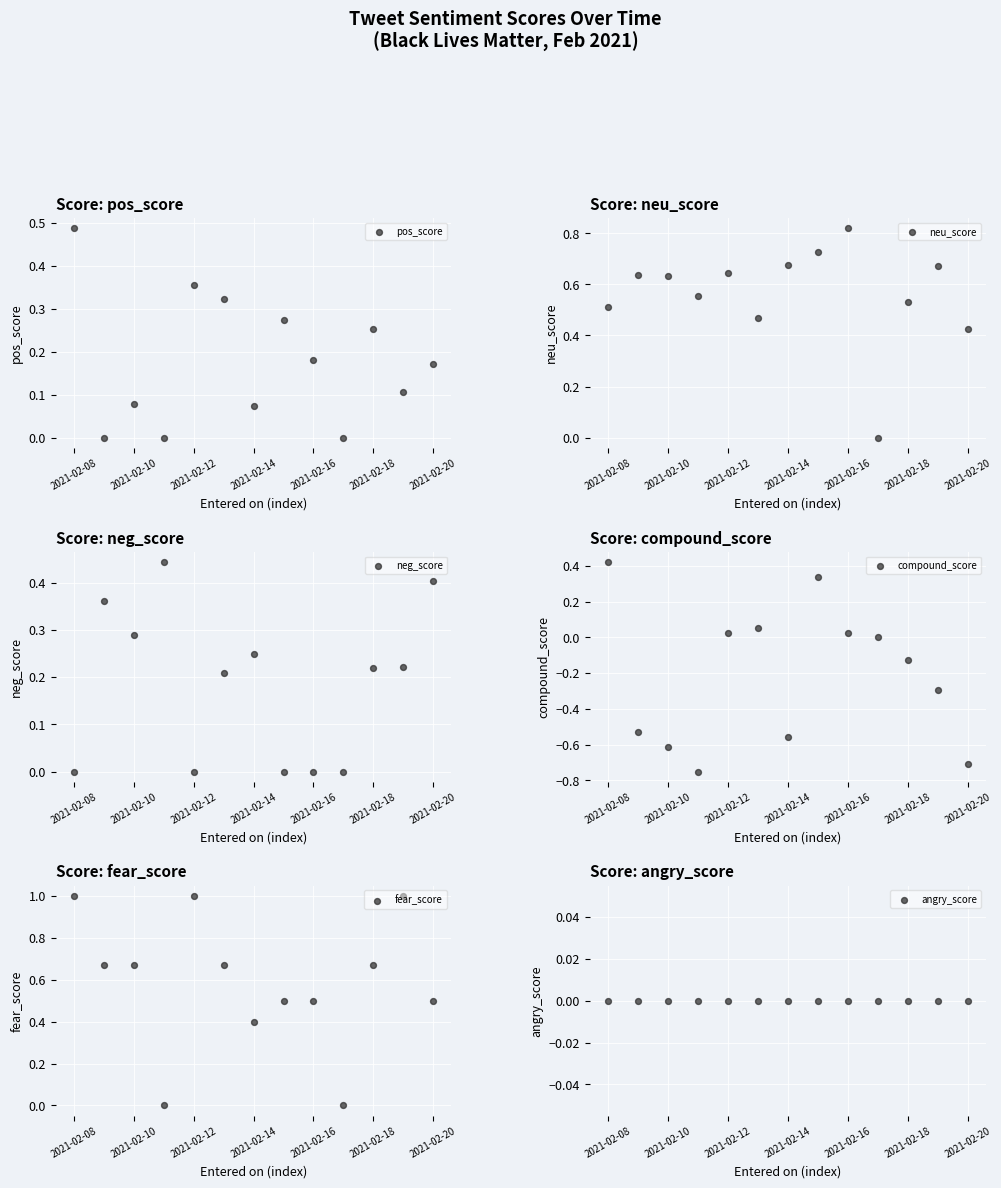

Which series has the widest spread of Y values?

compound_score